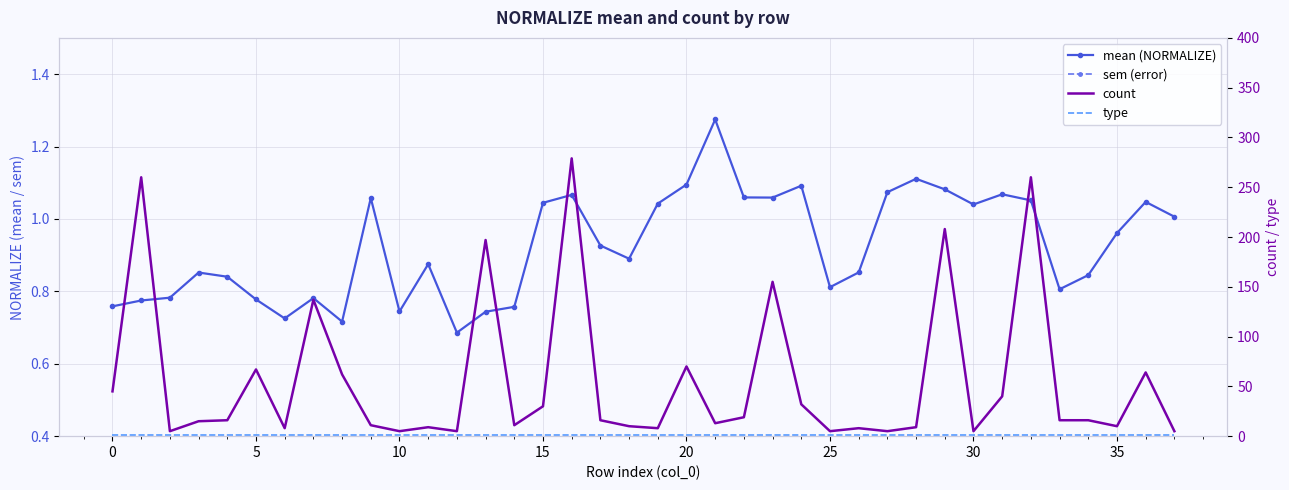

Rank the series at 28 from lowest to highest value.

sem (error), type, mean (NORMALIZE), count